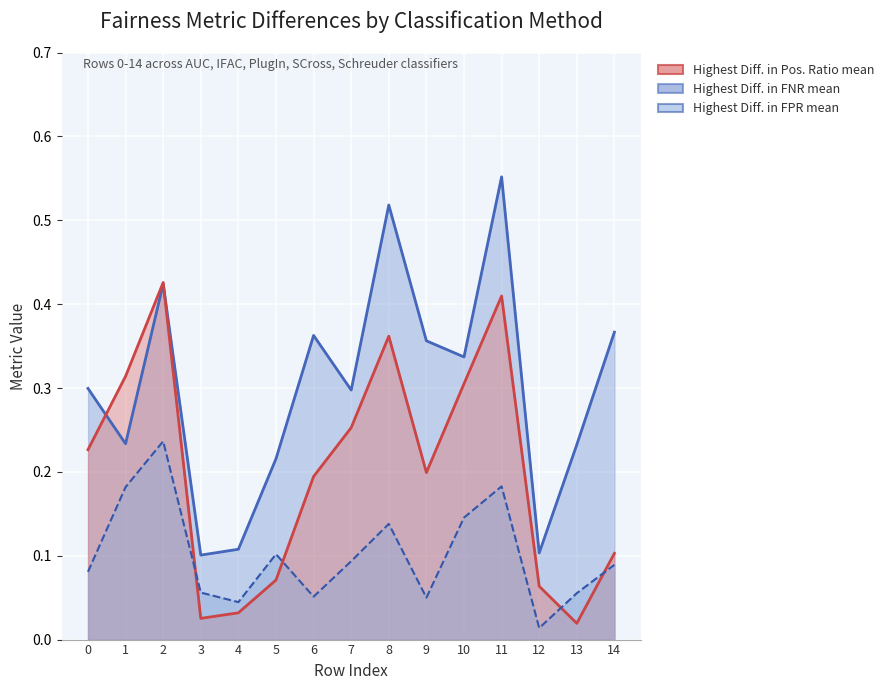

Where is Highest Diff. in FNR mean nearest to the value 0?

3